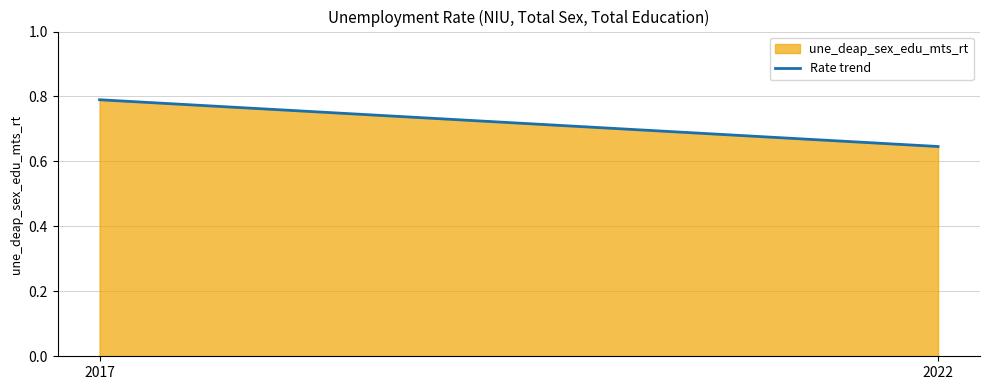

Between 2017 and 2022, which is larger?

2017